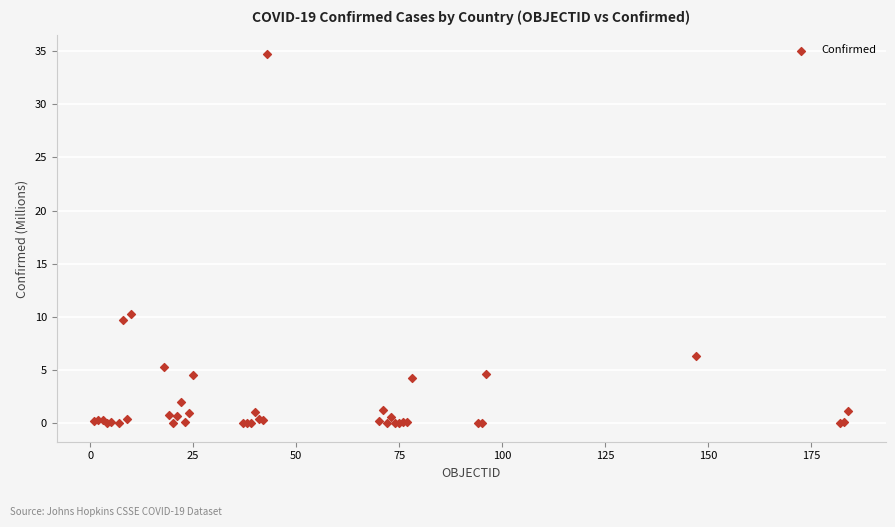

What Y value in the scatter plot is closest to 17?

10.3